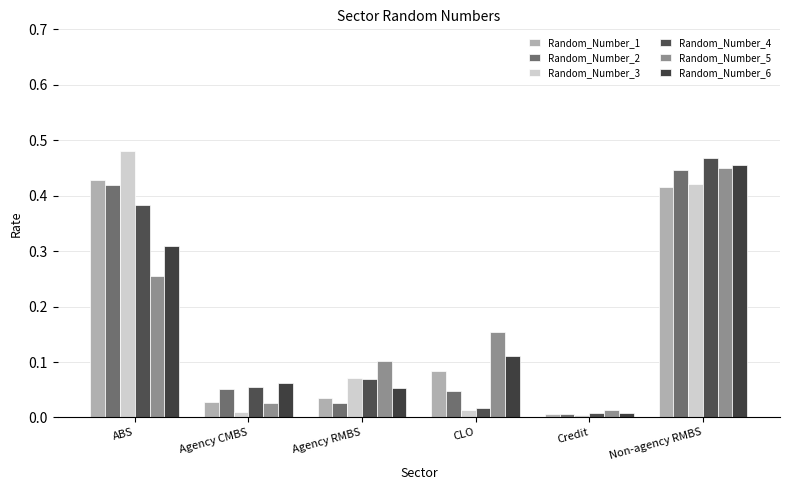

True or false: Random_Number_1 has a value of 0.1 at Agency RMBS.

False